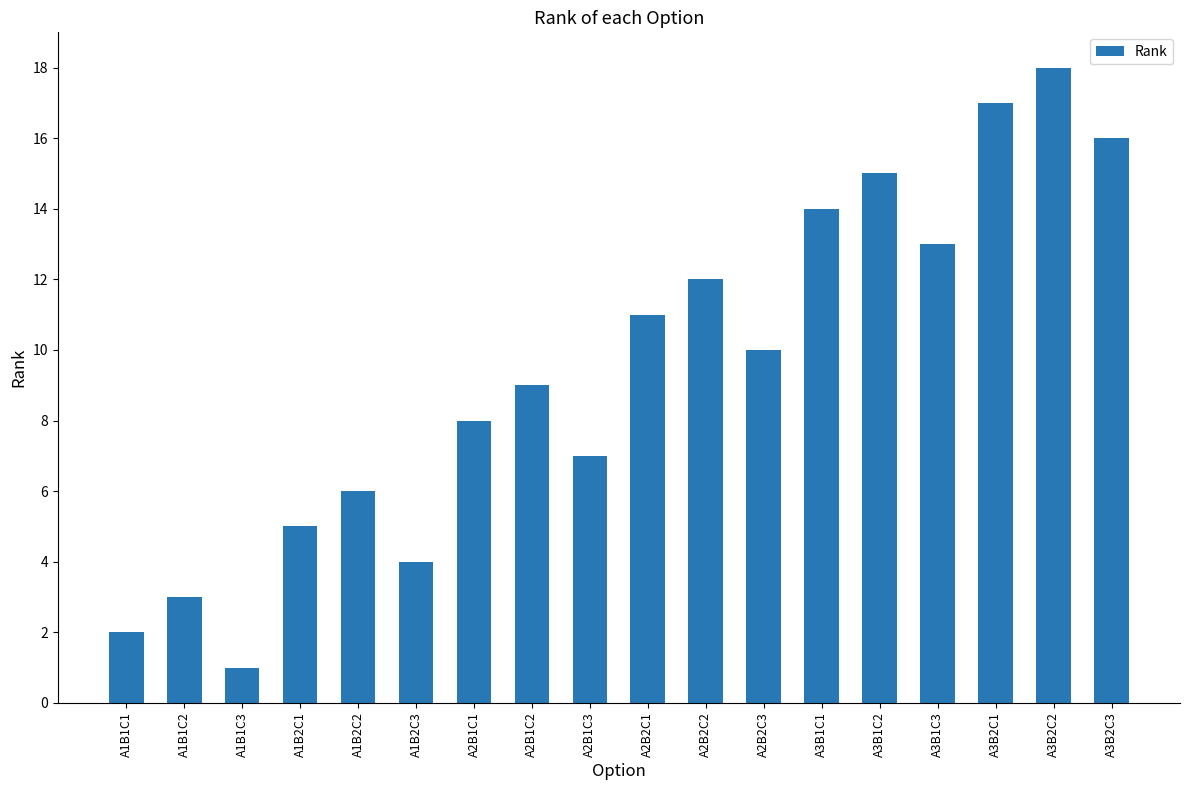

At which label is the value closest to 9?

A2B1C2